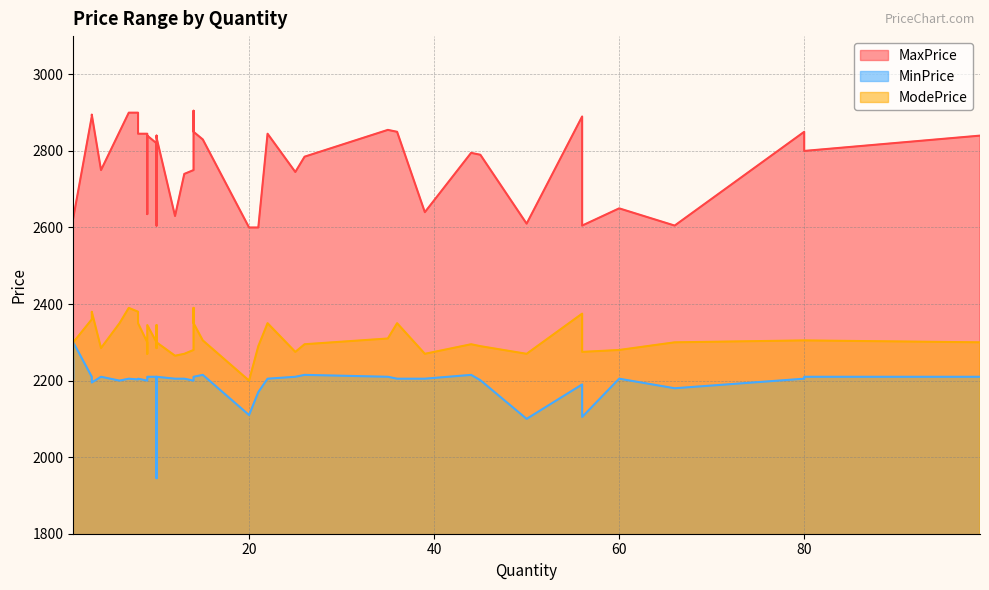

What is the smallest value displayed?

1945